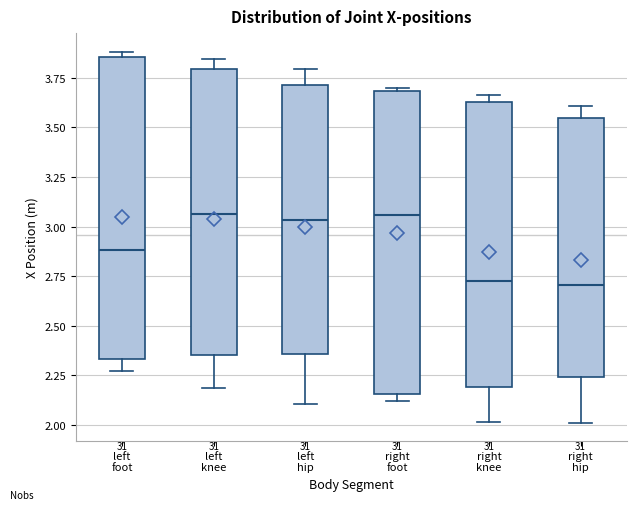

Reading left to right, transcribe this box plot: for each box, give where its median line is, the range the box spans, and where its two whiskers end, as read against the y-axis. The values are not printed on the chart, so give them approximately, as read against the axis.

left foot: median 2.90, box 2.35 to 3.85, whiskers 2.25 to 3.90
left knee: median 3.05, box 2.35 to 3.80, whiskers 2.20 to 3.85
left hip: median 3.05, box 2.35 to 3.70, whiskers 2.10 to 3.80
right foot: median 3.05, box 2.15 to 3.70, whiskers 2.10 to 3.70 (just above the box's upper edge)
right knee: median 2.75, box 2.20 to 3.65, whiskers 2.00 to 3.65 (just above the box's upper edge)
right hip: median 2.70, box 2.25 to 3.55, whiskers 2.00 to 3.60